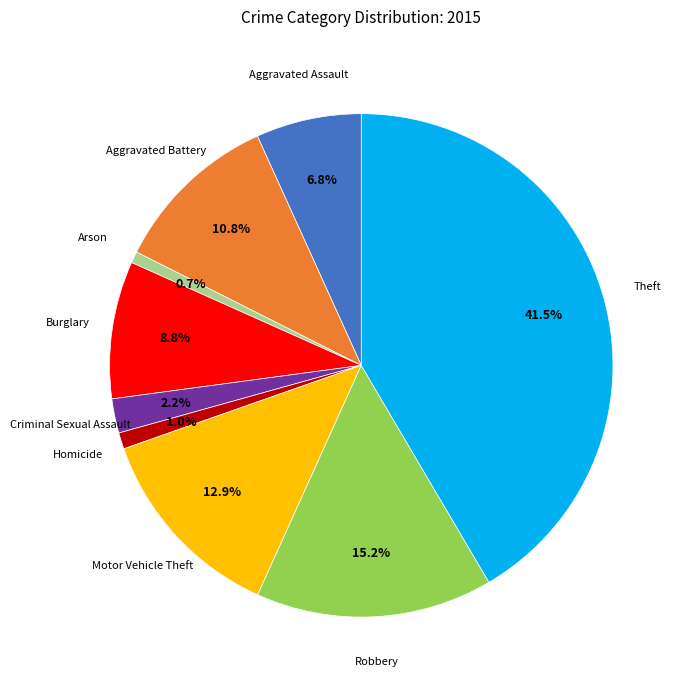

To the nearest percent, what is the difference between the largest and smallest slice percentages?

41%